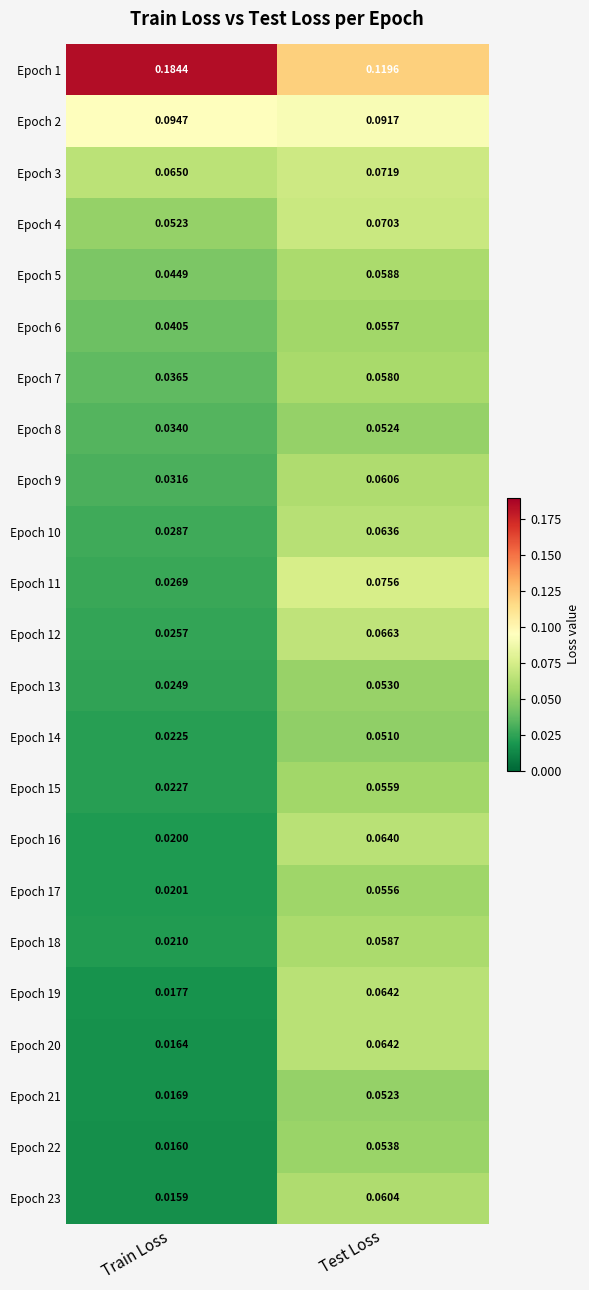

Between Train Loss and Test Loss, which series saw the biggest shift?

Epoch 1